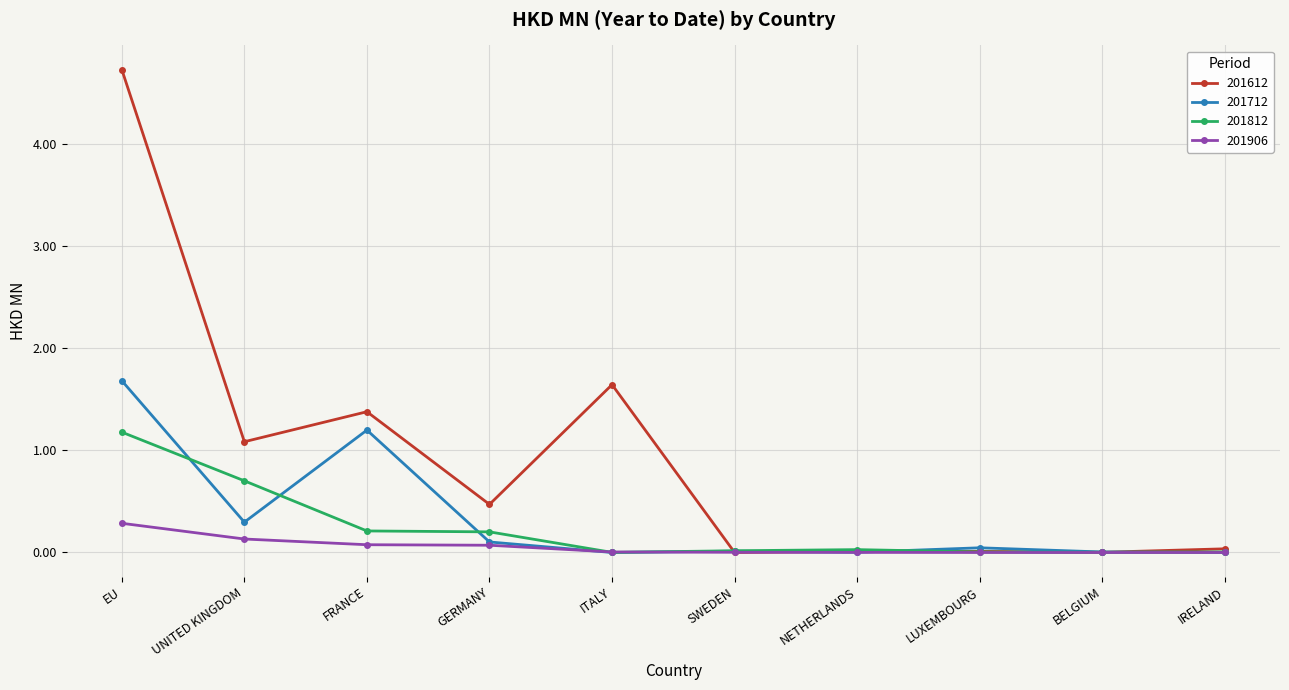

How many lines are shown in the chart?

4